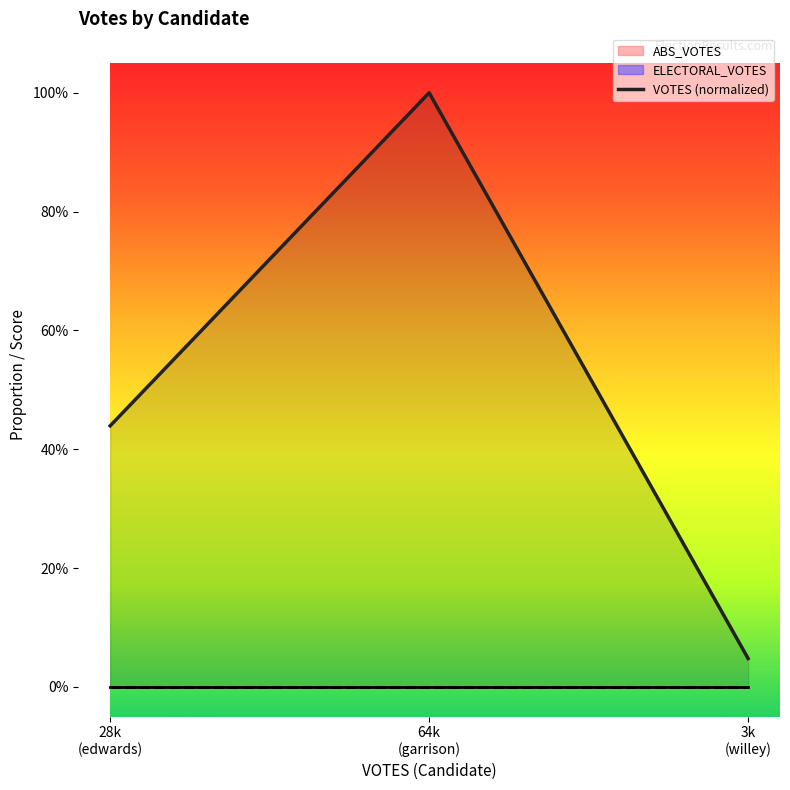

What is the ratio of the value at 28k
(edwards) to the value at 64k
(garrison)?

0.4